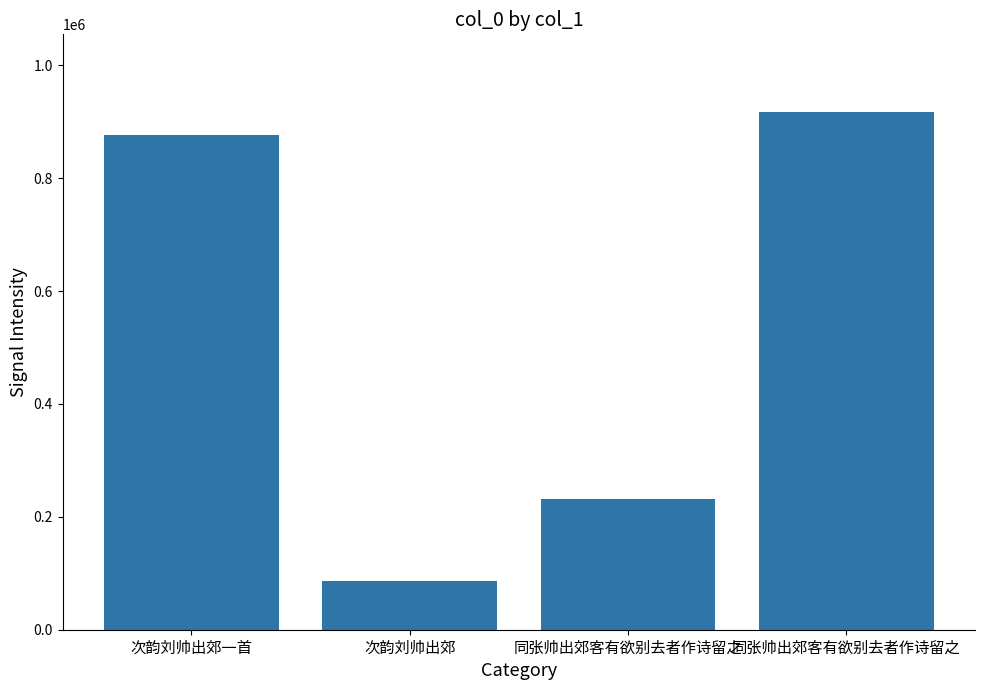

How many bars are there in total?

4